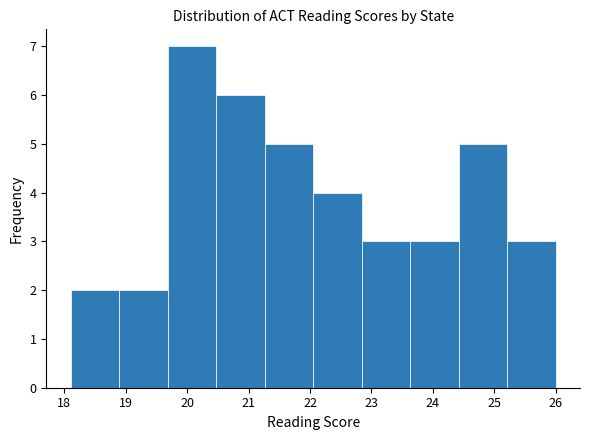

Reading left to right, transcribe this chart: for each bar, give the range it covers on the x-axis and its height. Neither the bar edges nor the heights are printed on the chart, so give them approximately, as read against the axes.

18.10 to 18.89: 2
18.89 to 19.68: 2
19.68 to 20.47: 7
20.47 to 21.26: 6
21.26 to 22.05: 5
22.05 to 22.84: 4
22.84 to 23.63: 3
23.63 to 24.42: 3
24.42 to 25.21: 5
25.21 to 26.00: 3